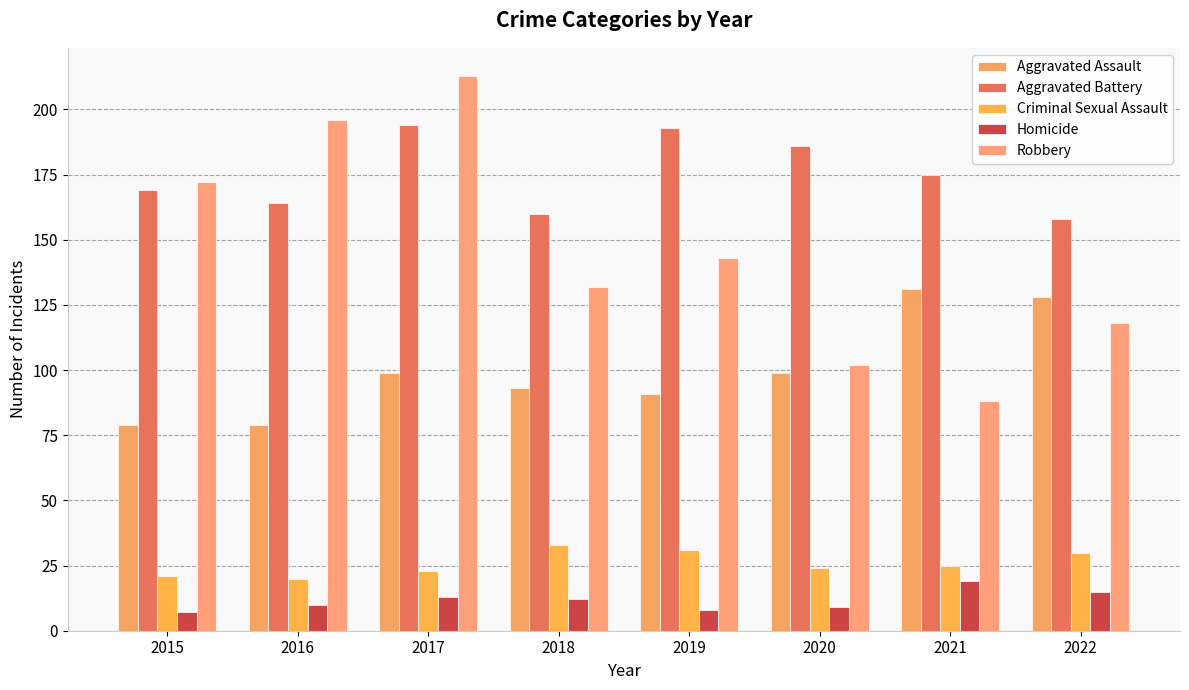

How many values in the Homicide series are below 12?

4